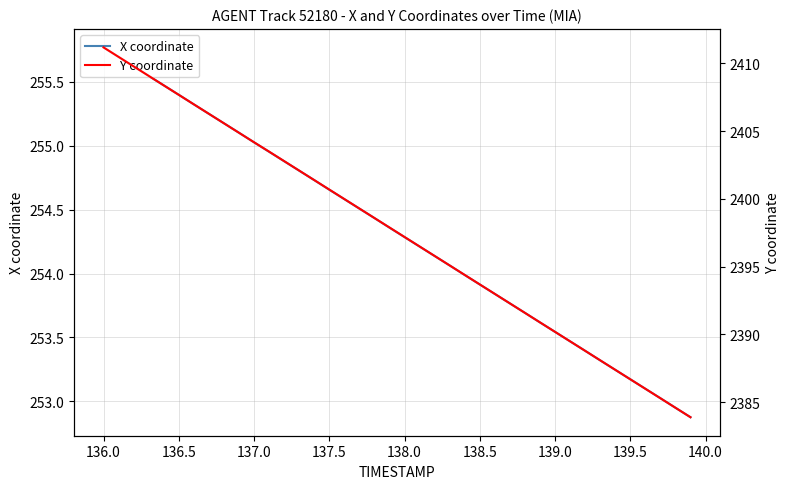

What is the difference between the maximum and minimum values in the Y coordinate series?

27.3